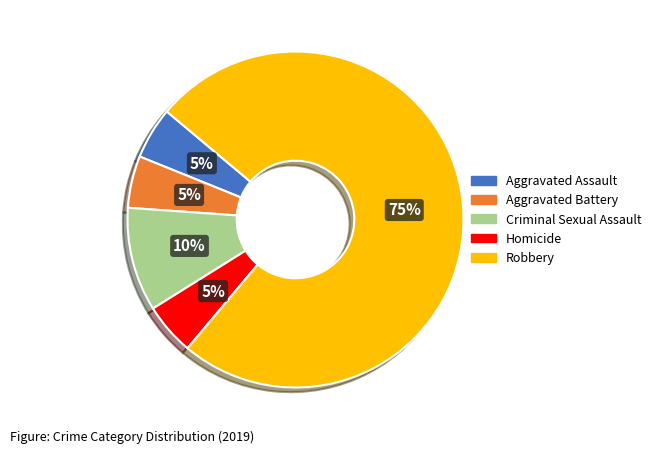

Do Aggravated Assault and Criminal Sexual Assault together represent more than half of the pie?

No